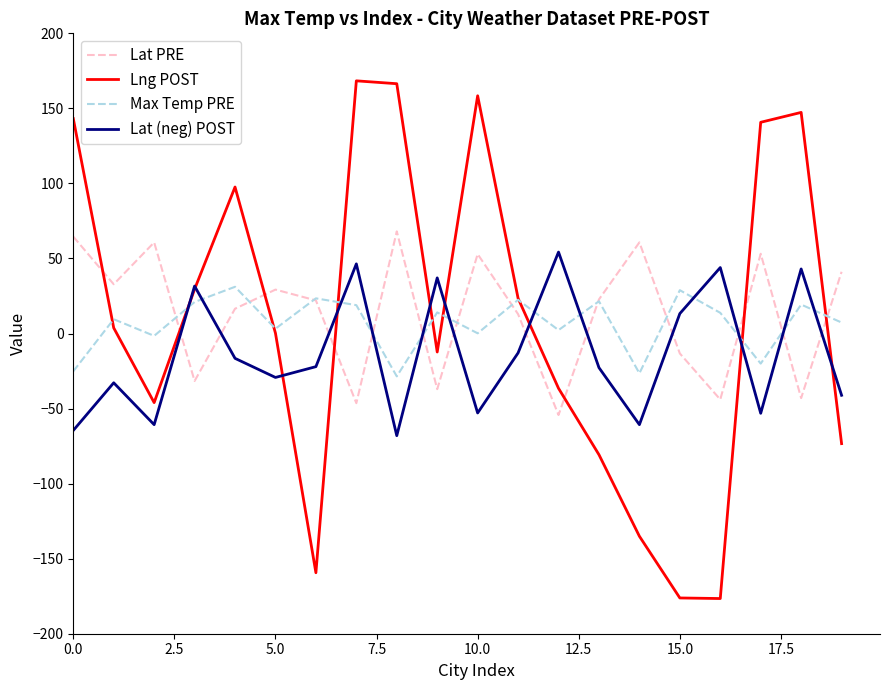

Which series has the largest range (max minus min)?

Lng POST